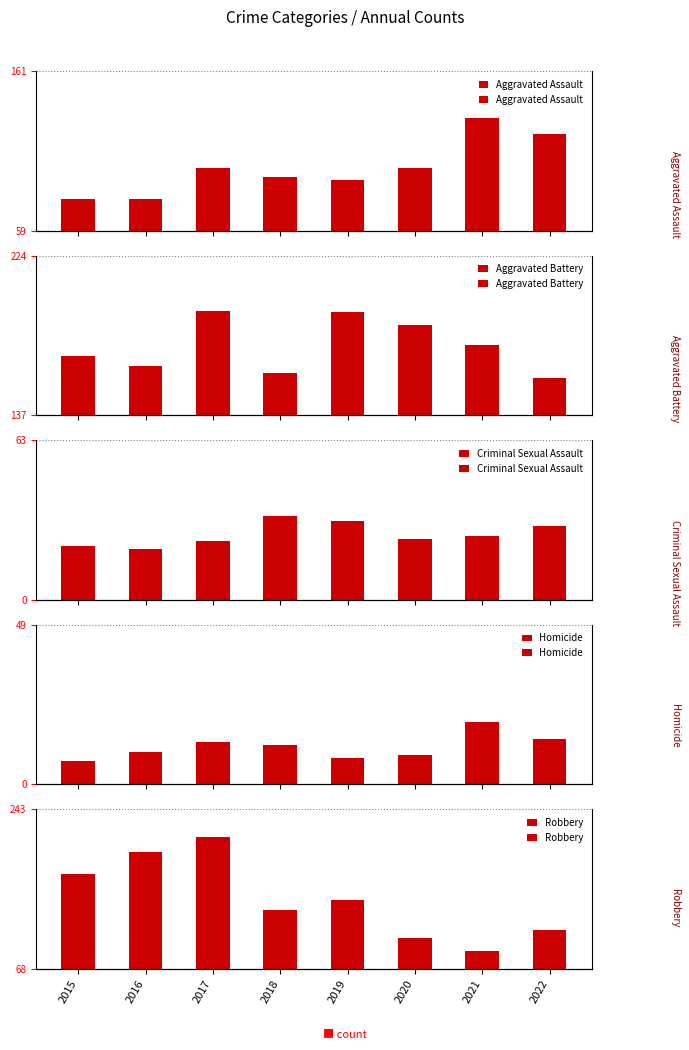

The value of Homicide at 2021 is 9. True or false?

False